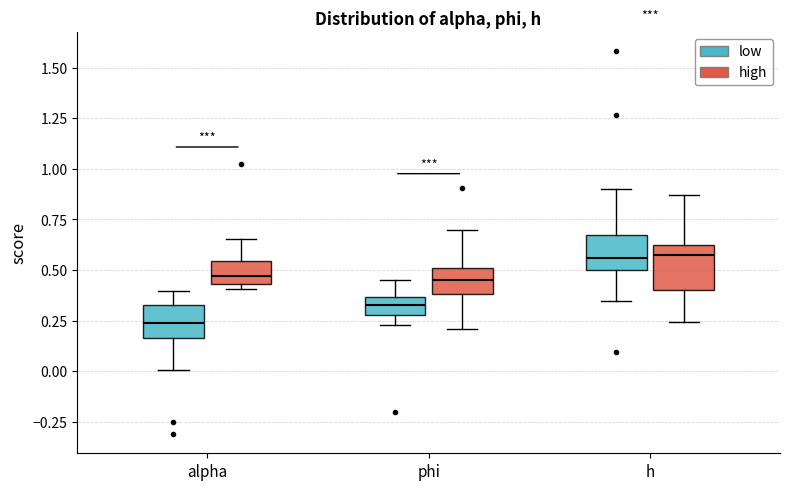

Reading left to right, transcribe this box plot: for each box, give where its median line is, the range the box spans, and where its two whiskers end, as read against the y-axis. The values are not printed on the chart, so give them approximately, as read against the axis.

alpha (low): median 0.25, box 0.15 to 0.35, whiskers 0.00 to 0.40
alpha (high): median 0.45 (inside the box), box 0.45 to 0.55, whiskers 0.40 to 0.65
phi (low): median 0.35 (inside the box), box 0.30 to 0.35, whiskers 0.25 to 0.45
phi (high): median 0.45, box 0.40 to 0.50, whiskers 0.20 to 0.70
h (low): median 0.55, box 0.50 to 0.65, whiskers 0.35 to 0.90
h (high): median 0.55, box 0.40 to 0.60, whiskers 0.25 to 0.85